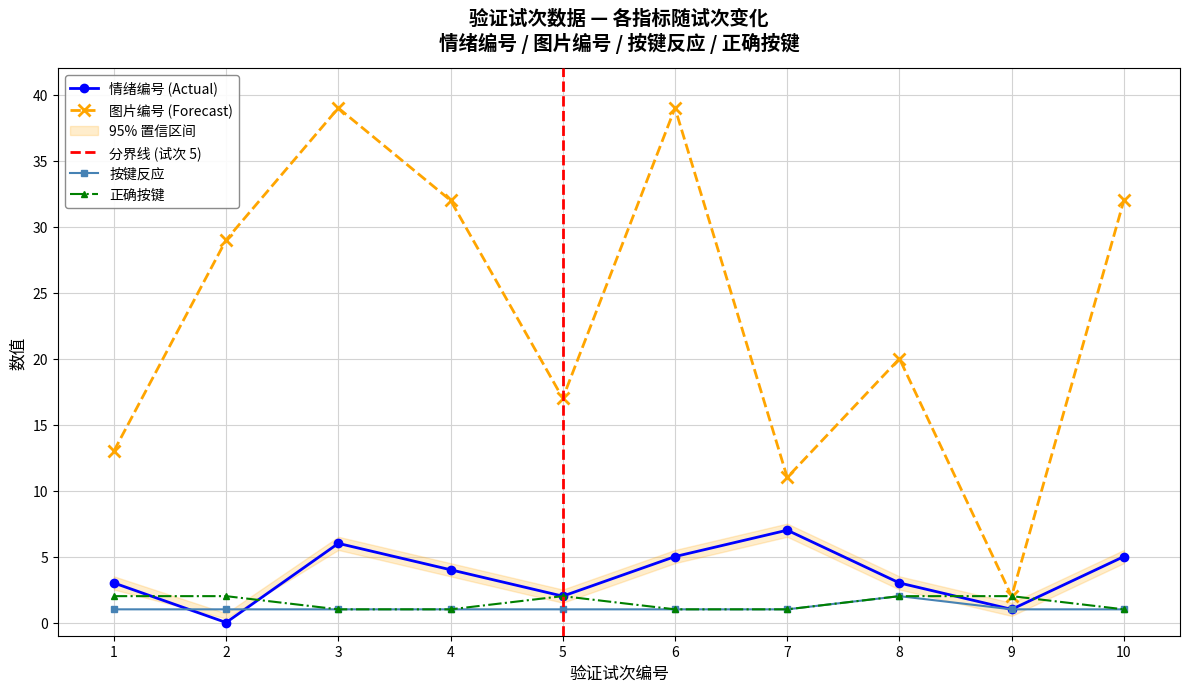

What is the difference between the second highest and minimum values in the 情绪编号 series?

6